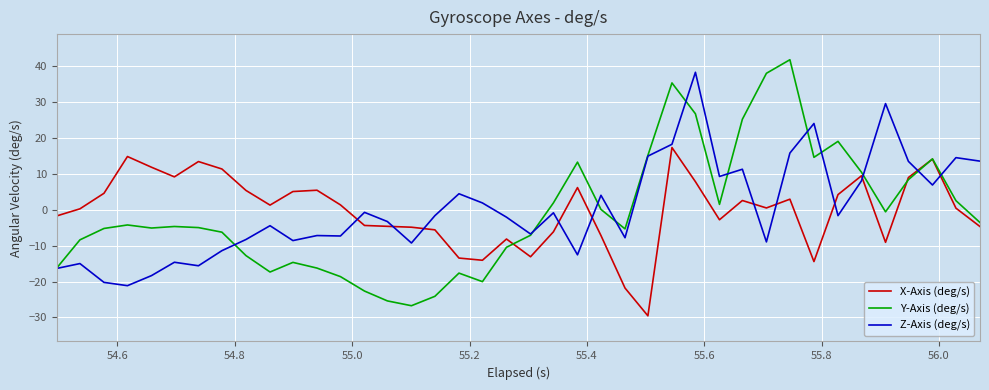

What is the greatest value displayed?

41.8